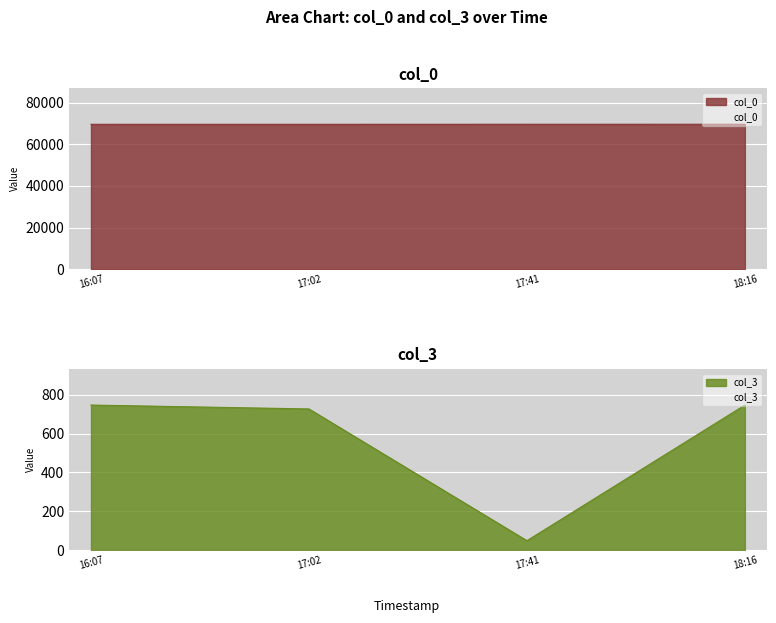

What is the value of the col_3 point at the 2nd from the left?

727